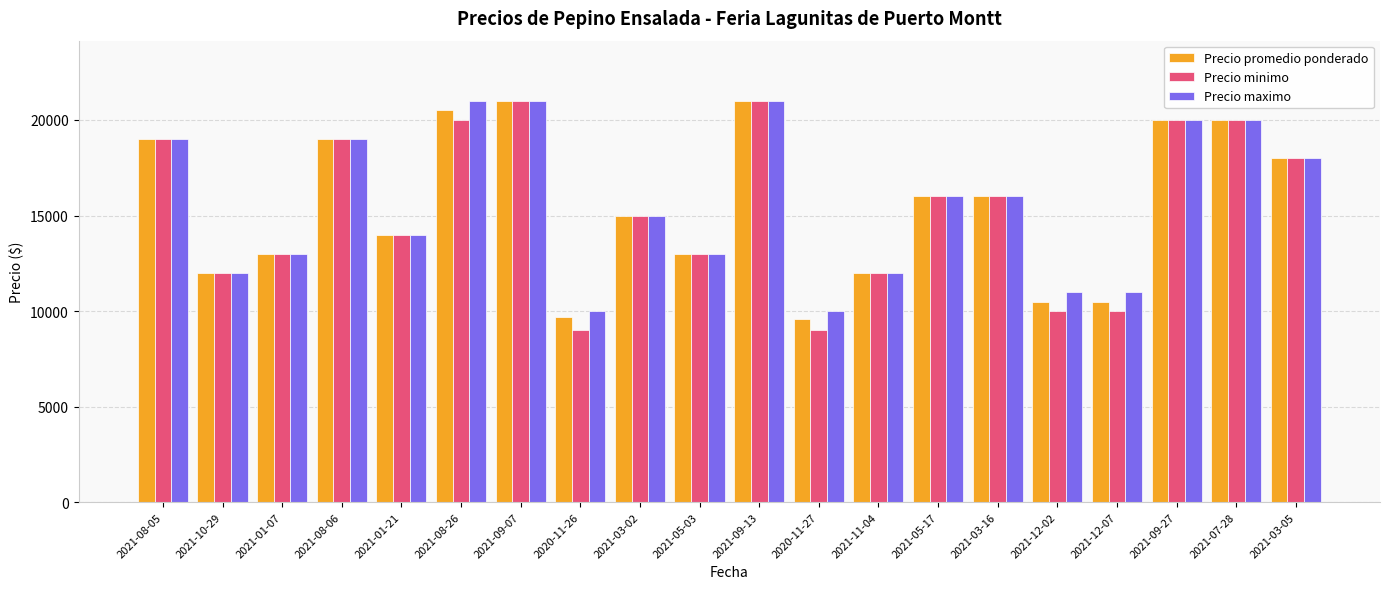

What is the maximum value for Precio minimo?

21000